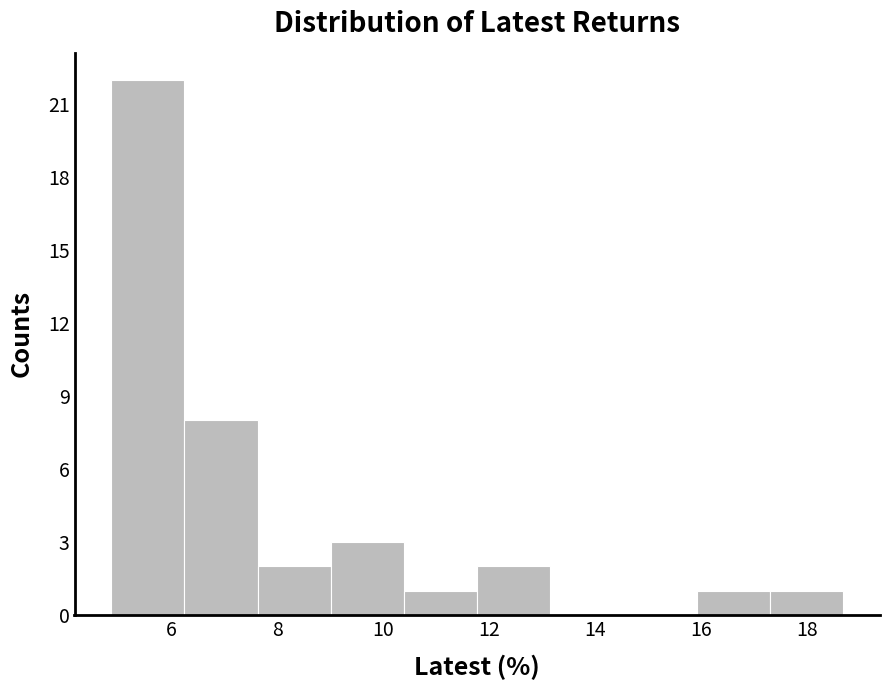

What is the height of the bar covering 10.4 to 11.8 on the x-axis? Neither the bar edges nor the heights are printed on the chart, so give them approximately, as read against the axes.

1